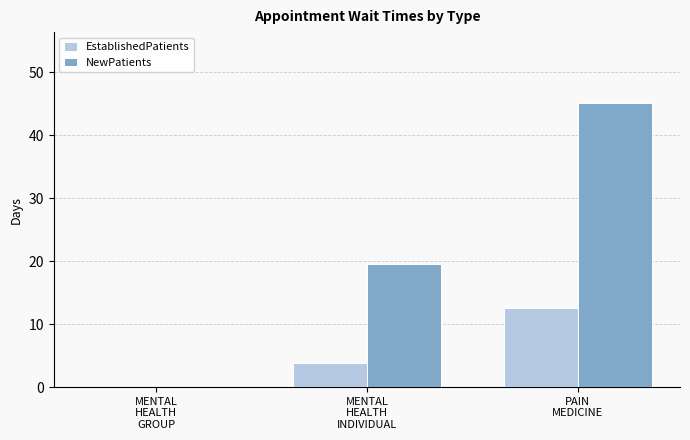

The NewPatients series shows 16.4 at PAIN
MEDICINE. True or false?

False